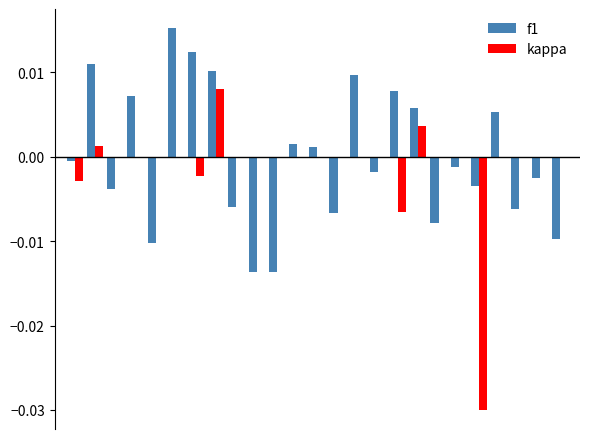

Which series has the largest total across all categories?

f1